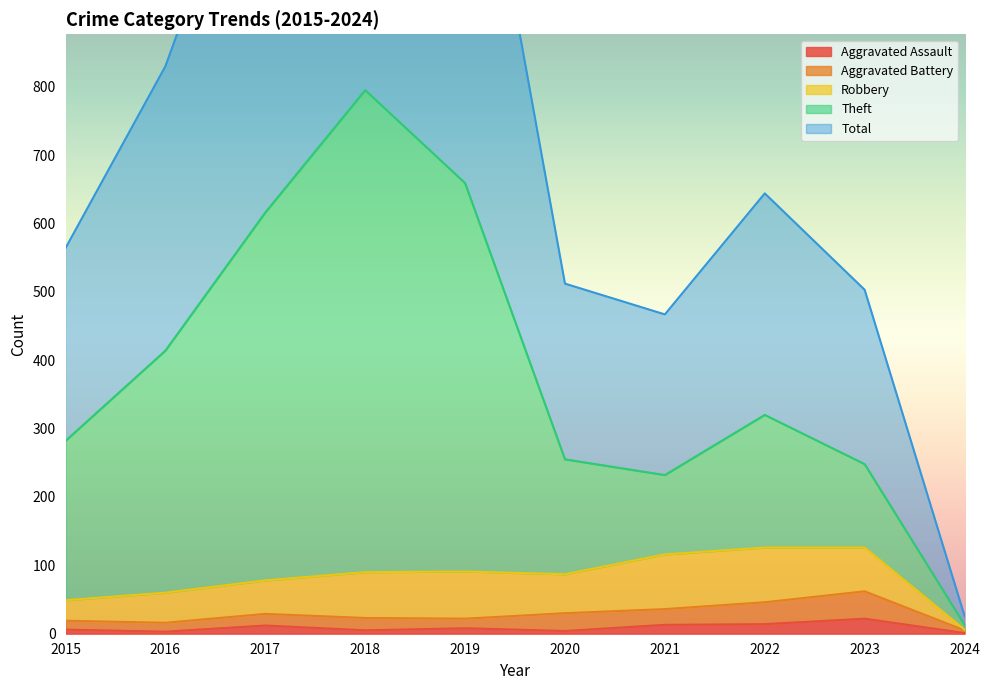

What is the difference between the maximum and minimum values in the Theft series?

782